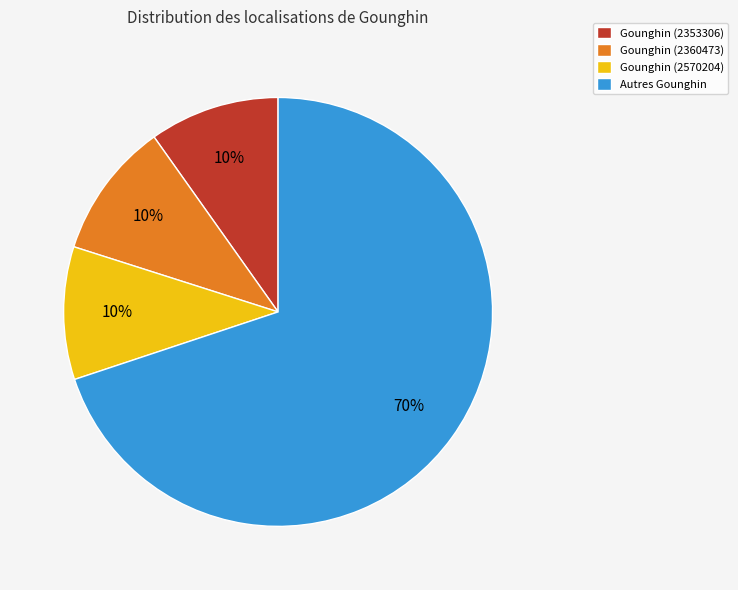

Which category has the biggest portion of the pie?

Autres Gounghin